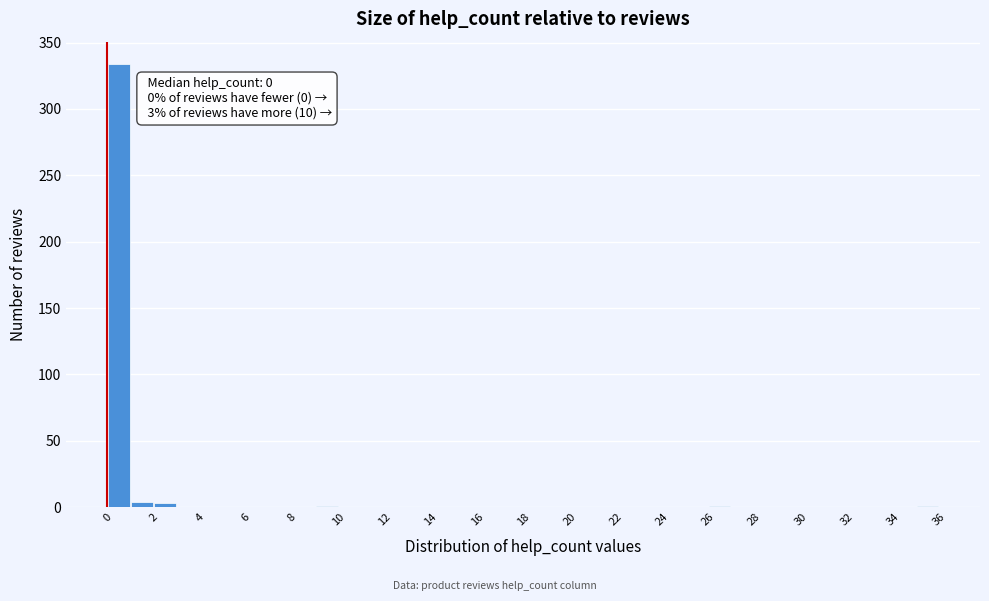

Over which range of the x-axis is the bar tallest?

0 to 1